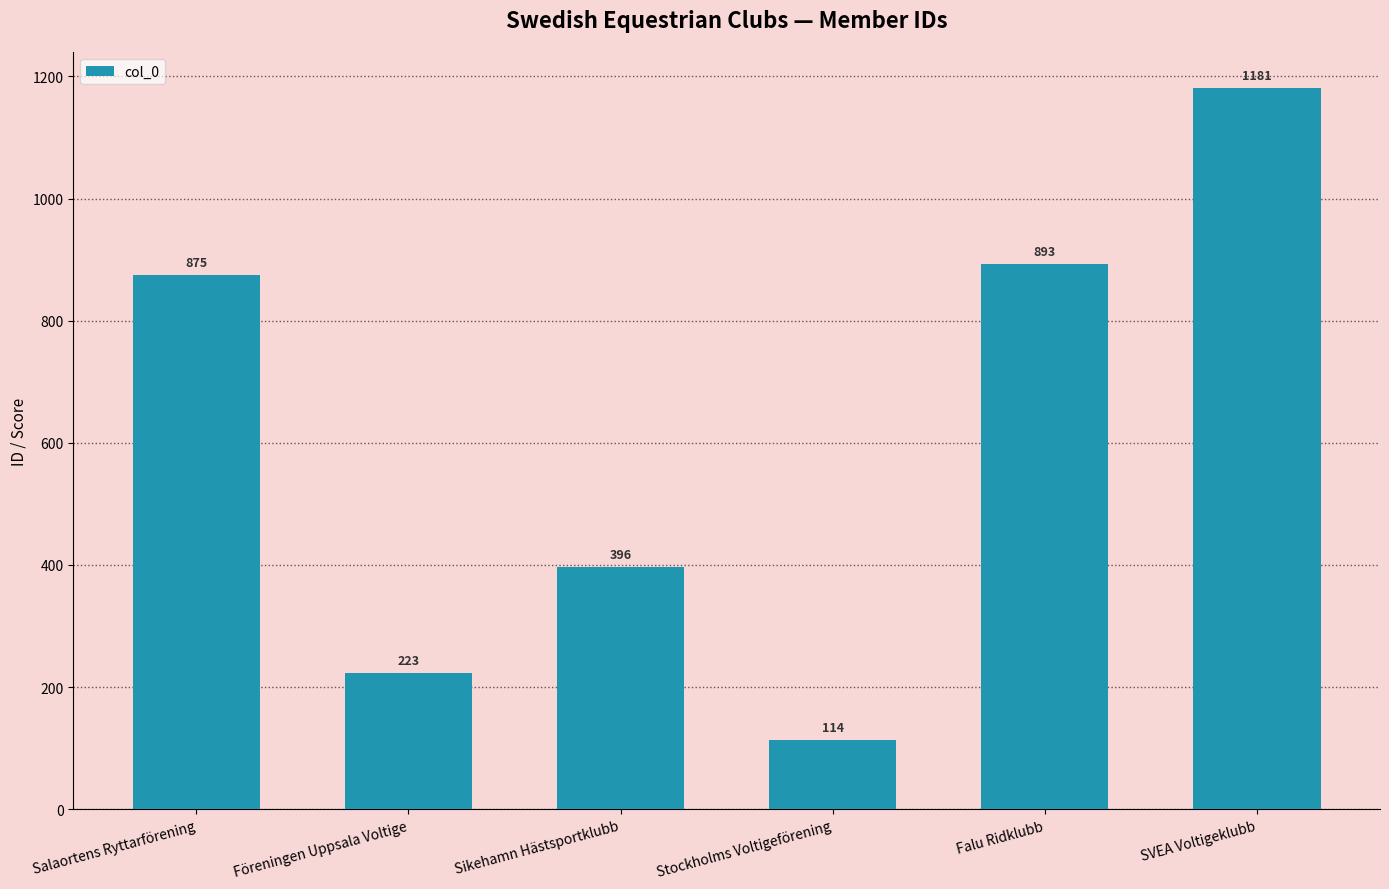

Are the bars grouped side by side (vs. stacked)?

No